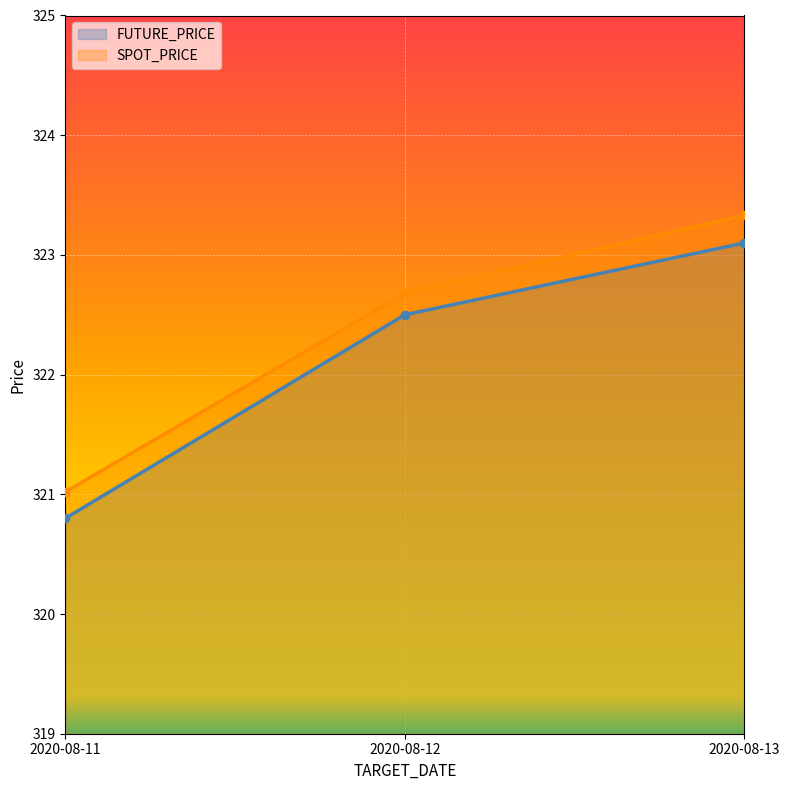

Is it true that SPOT_PRICE equals 163.0 at 2020-08-11?

False